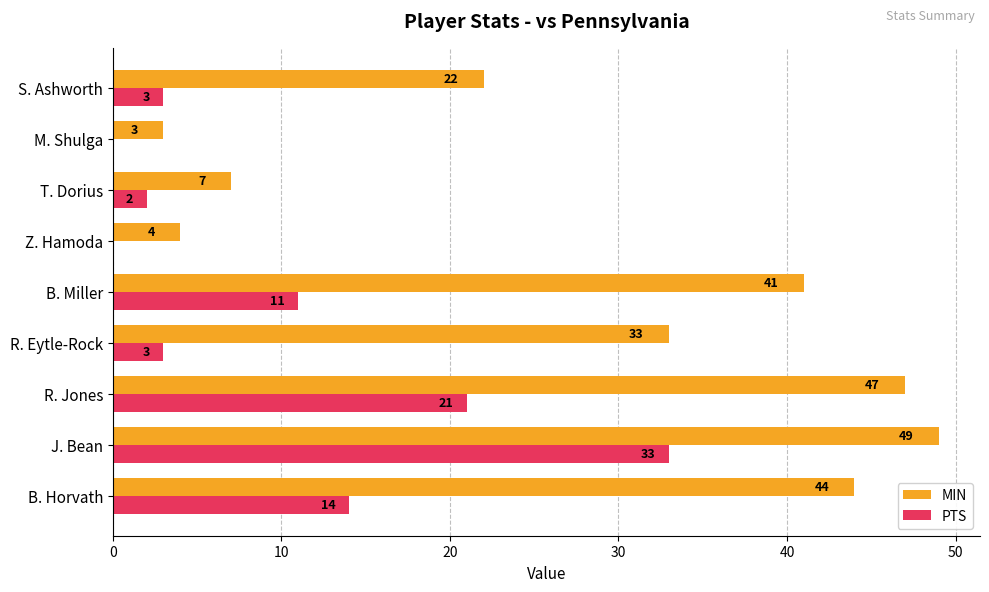

What is the total value across all series at T. Dorius?

9